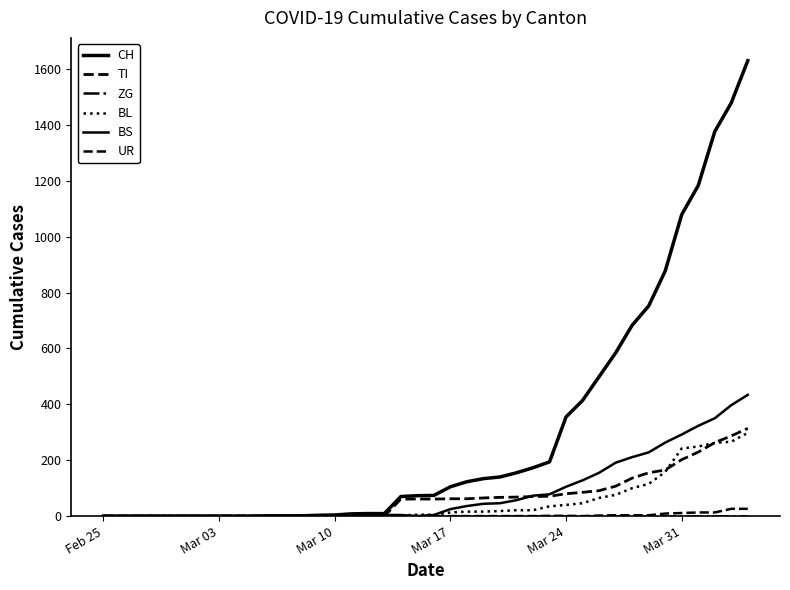

Is this an area chart (filled region under the line)?

No